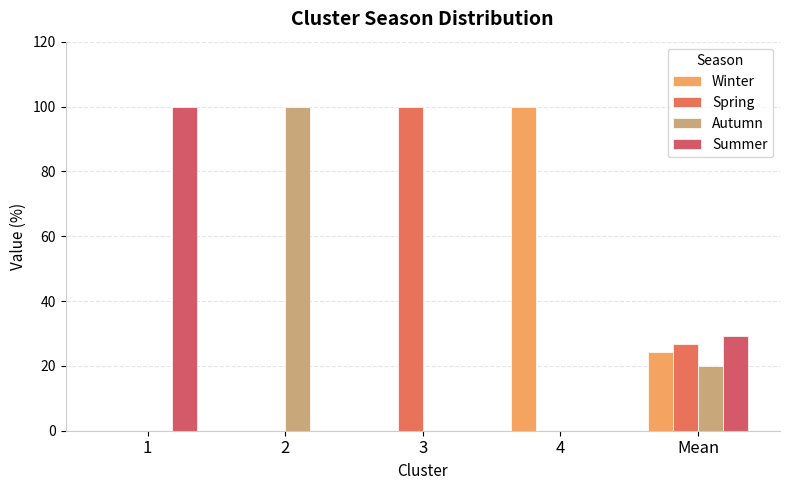

Which series has the largest total across all categories?

Summer